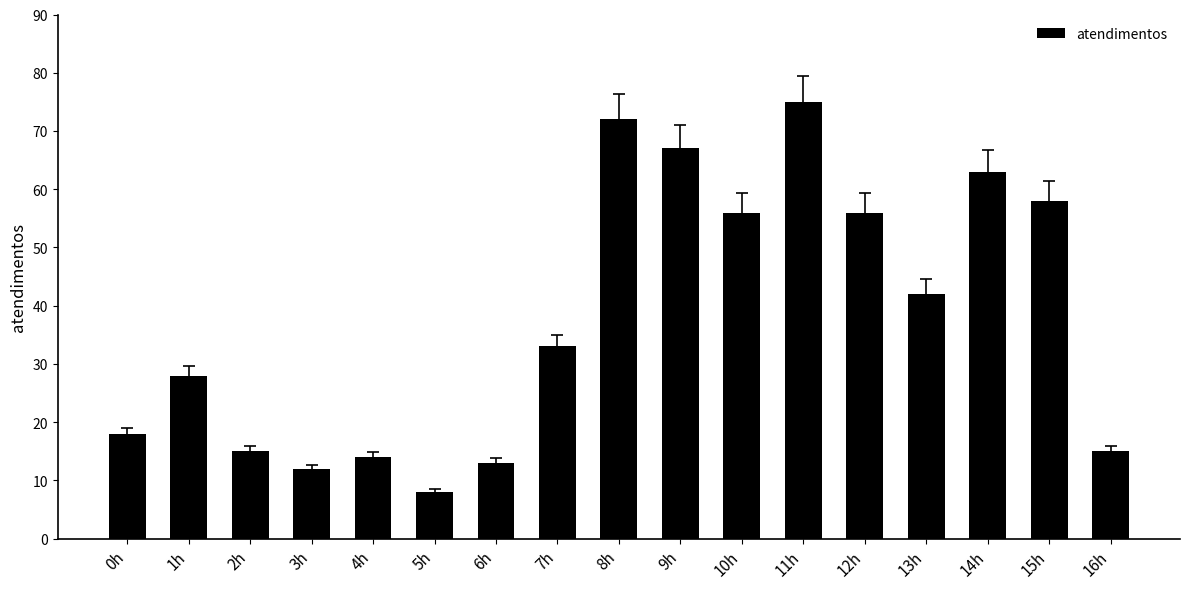

What is the change in value from 4h to 9h?

+53